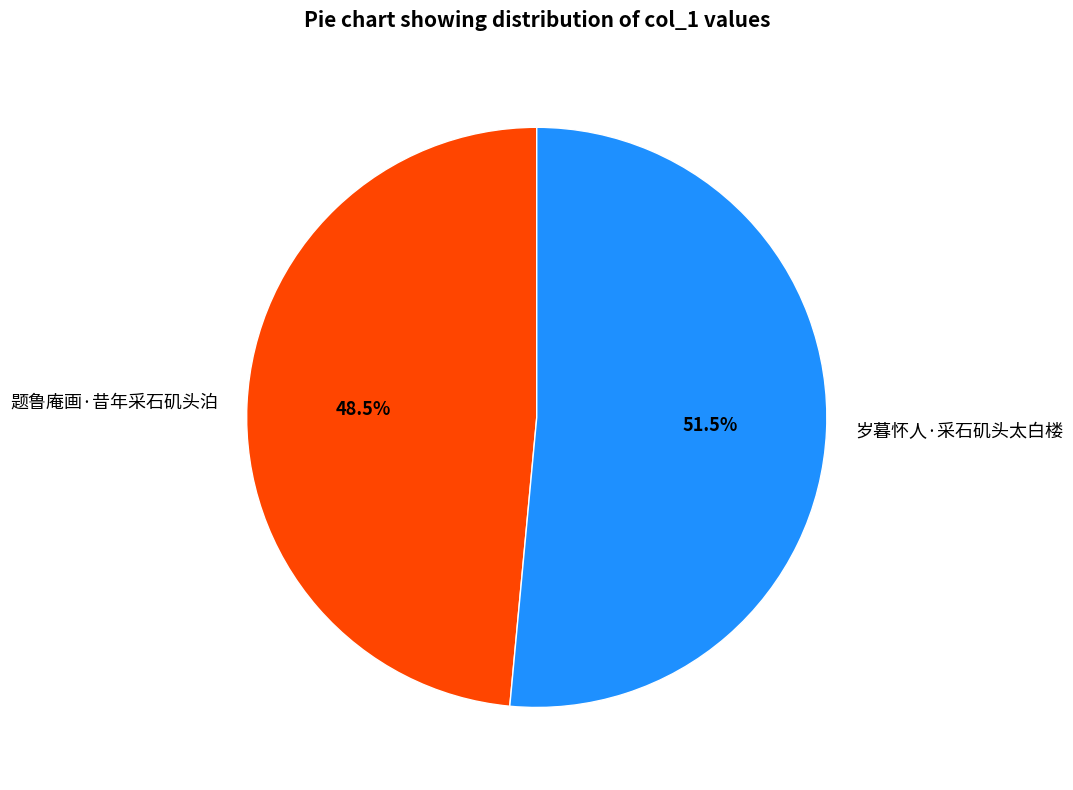

What portion of the pie excludes 题鲁庵画·昔年采石矶头泊?

51.5%